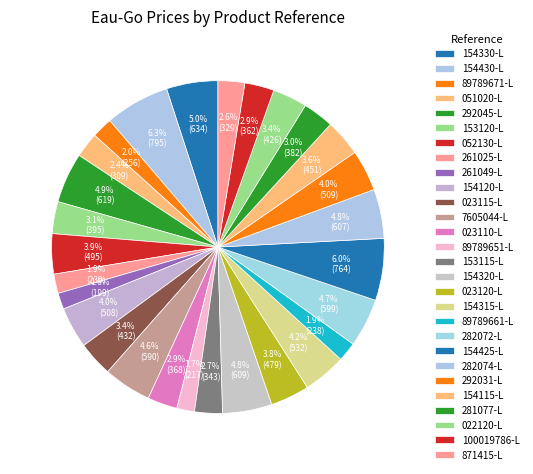

To the nearest percent, what is the difference between the largest and smallest slice percentages?

5%